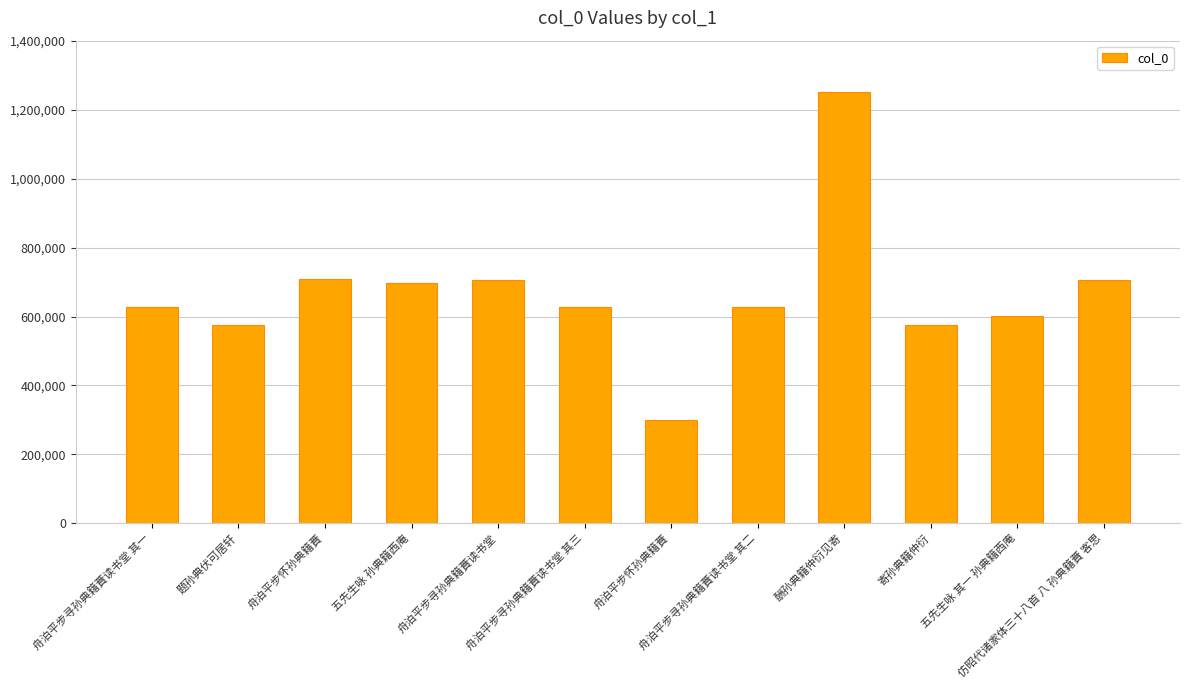

List the labels in order of value, smallest first.

舟泊平步怀孙典籍蕡, 寄孙典籍仲衍, 题孙典伏可居轩, 五先生咏 其一 孙典籍西庵, 舟泊平步寻孙典籍蕡读书堂 其一, 舟泊平步寻孙典籍蕡读书堂 其二, 舟泊平步寻孙典籍蕡读书堂 其三, 五先生咏 孙典籍西庵, 舟泊平步寻孙典籍蕡读书堂, 仿昭代诸家体三十八首 八 孙典籍蕡 客思, 舟泊平步怀孙典籍蕡, 酬孙典籍仲衍见寄